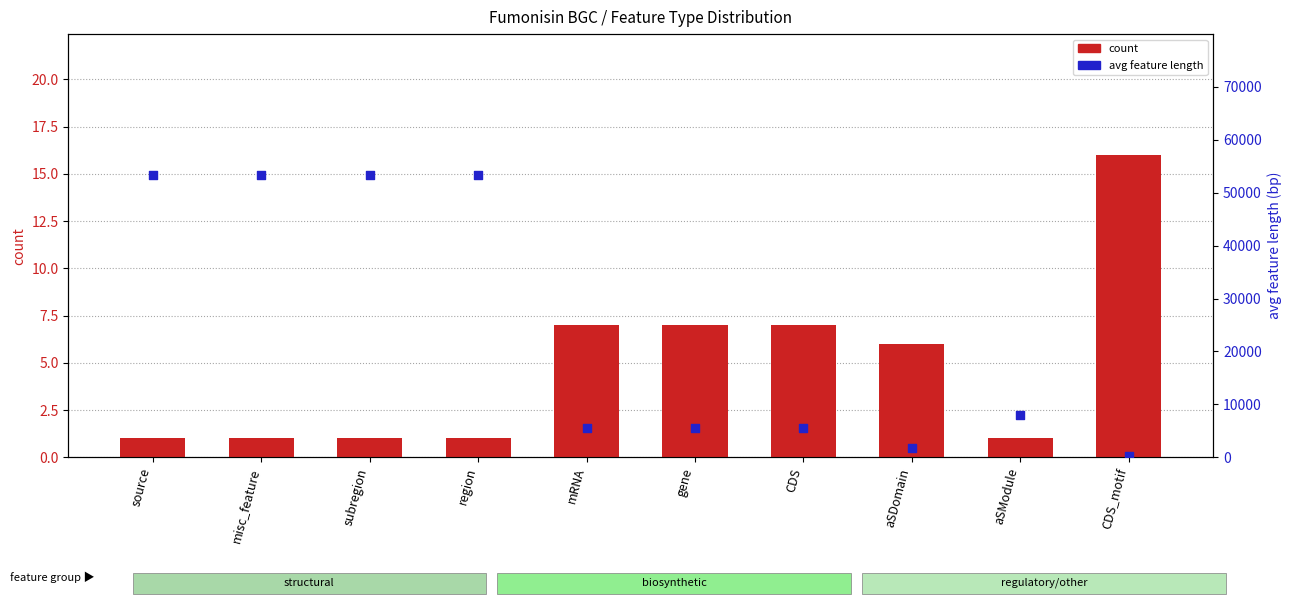

Which series has the largest Y range (max minus min)?

avg_length